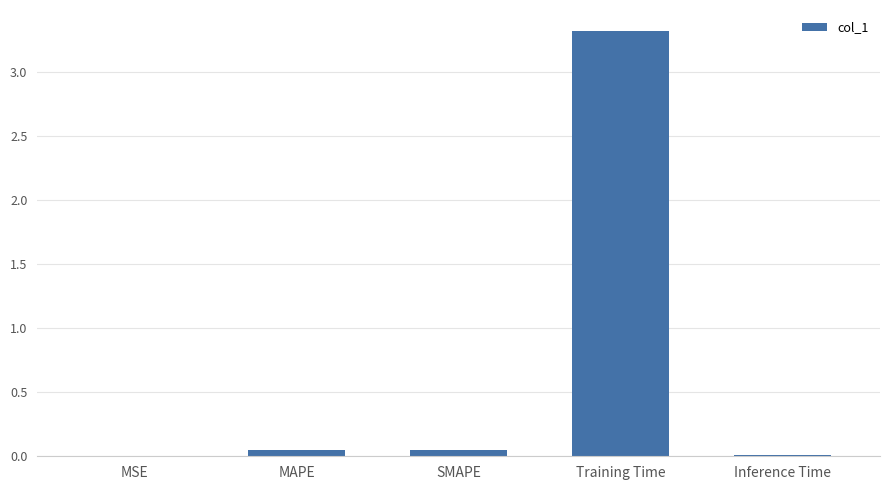

Between MSE and MAPE, which is larger?

MAPE